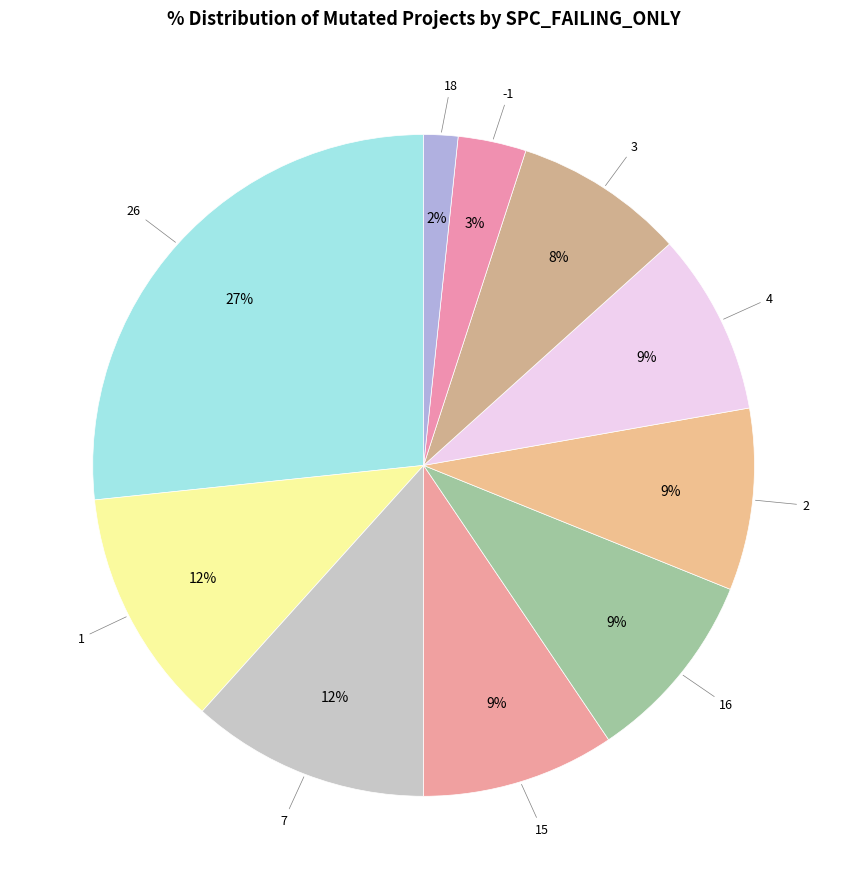

Is it true that 3 is 22% of the pie?

False